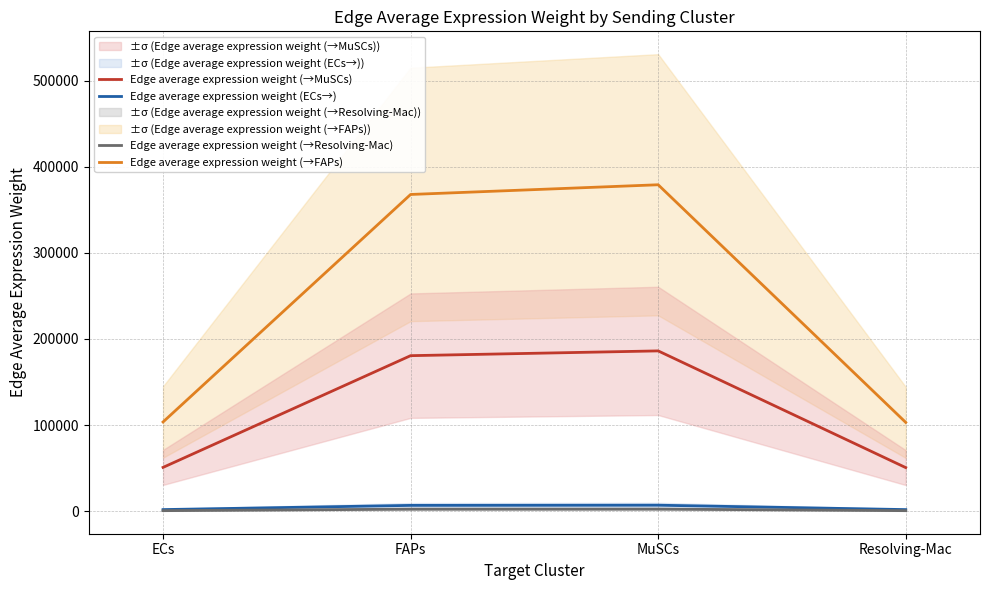

True or false: Edge average expression weight (→FAPs) and Edge average expression weight (→Resolving-Mac) intersect in this chart.

False